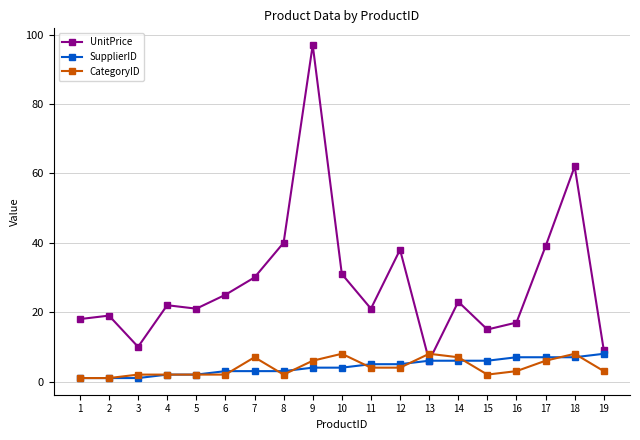

What is the spread (max minus min) of values at 10?

27